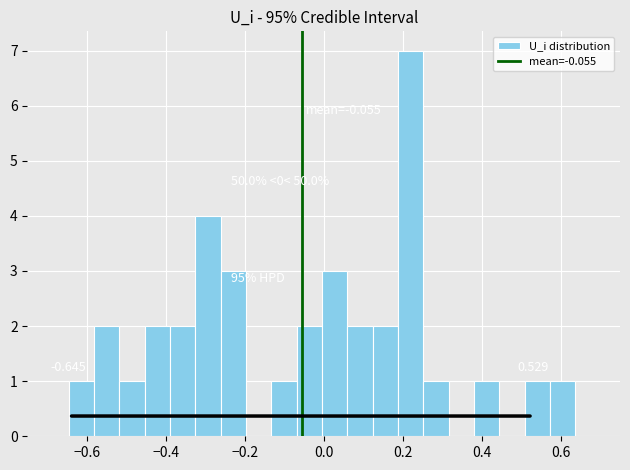

Around what value on the x-axis is the tallest bar? Give the approximate position of its centre, as read against the axis.

0.22